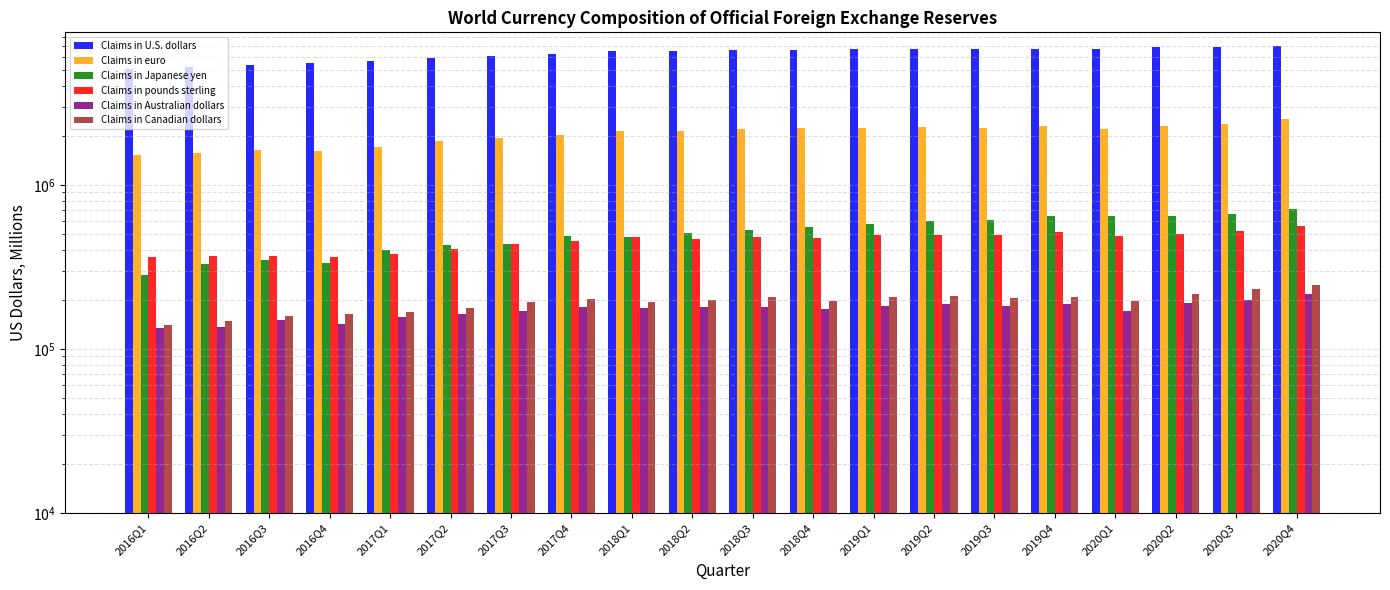

What are all the series names shown in the legend?

Claims in U.S. dollars, Claims in euro, Claims in Japanese yen, Claims in pounds sterling, Claims in Australian dollars, Claims in Canadian dollars